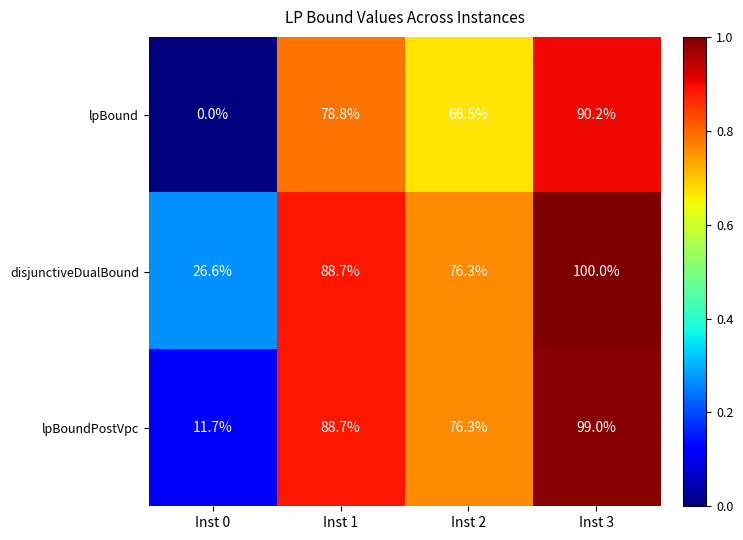

Which series has the largest total across all categories?

disjunctiveDualBound